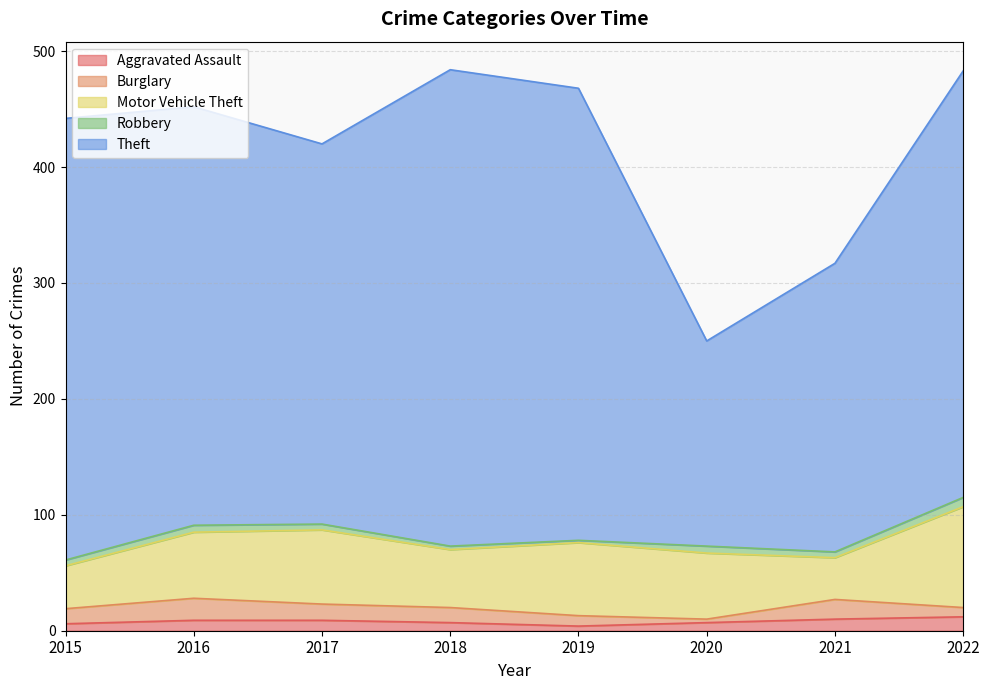

How many lines are shown in the chart?

5